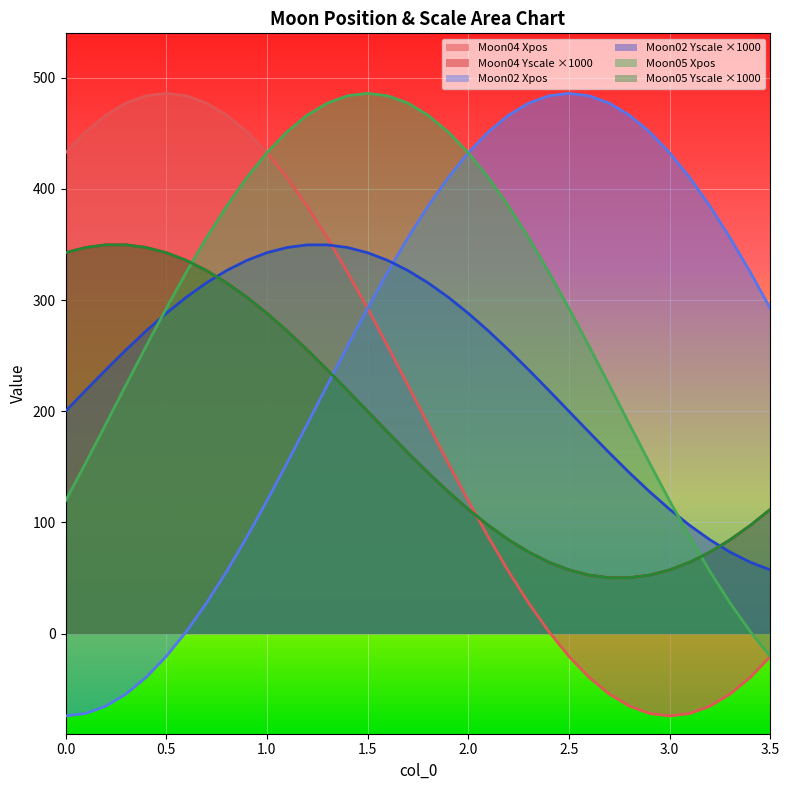

Which category has the lowest value in the Moon05_Xpos series?

3.5